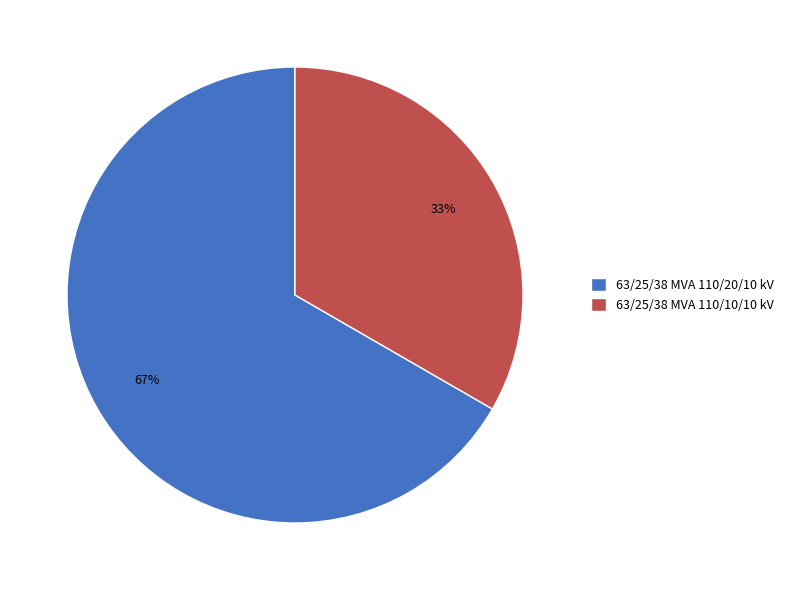

Rank the categories by value from lowest to highest.

63/25/38 MVA 110/10/10 kV, 63/25/38 MVA 110/20/10 kV